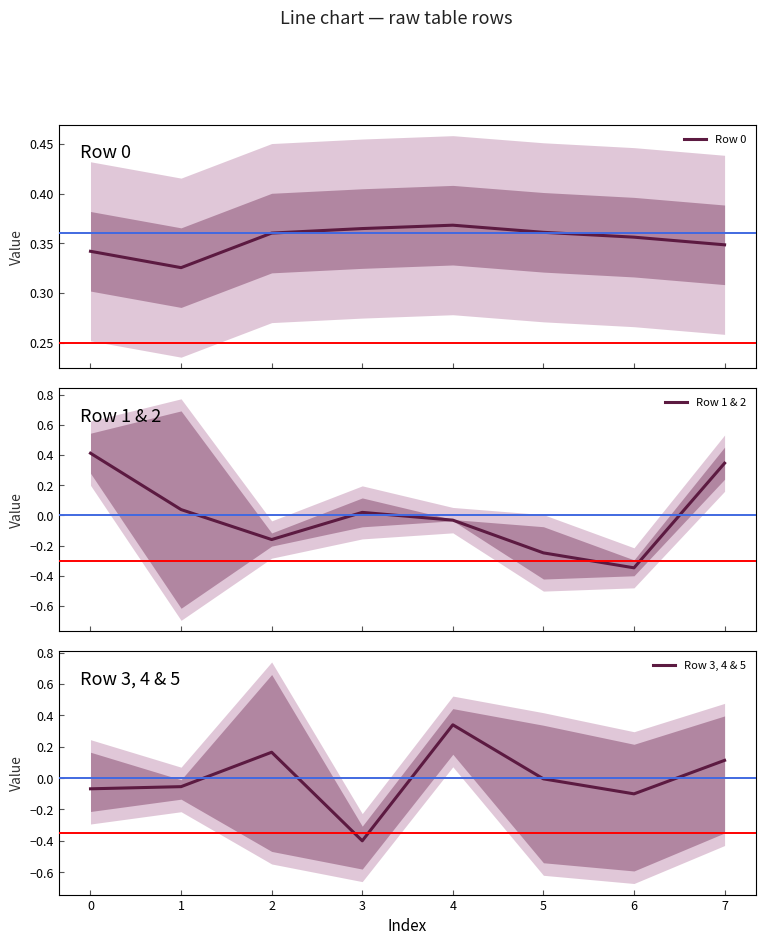

What are all the series names shown in the legend?

Row 0, Row 1 & 2, Row 3, 4 & 5